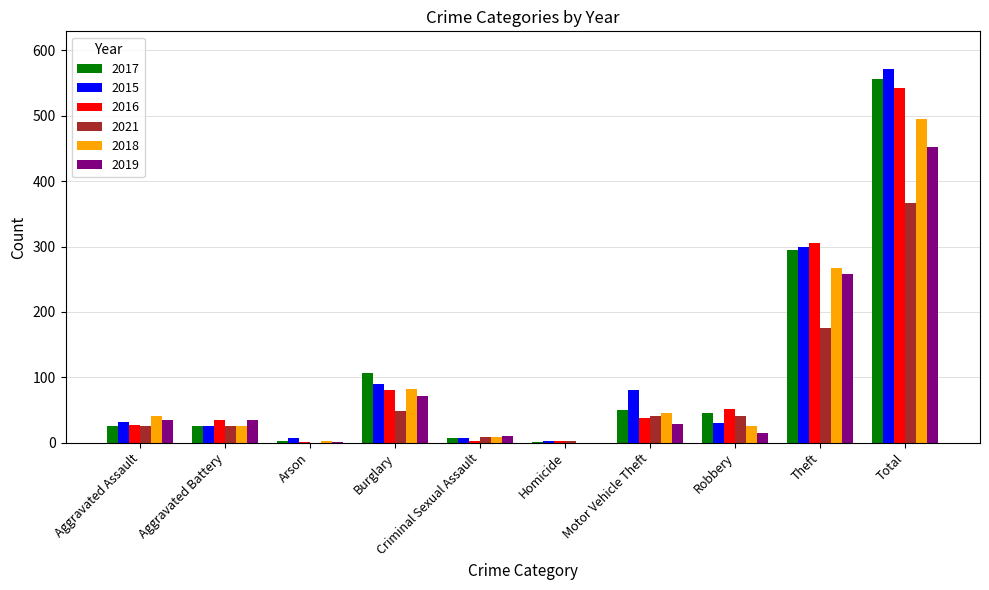

What are all the series names shown in the legend?

2017, 2015, 2016, 2021, 2018, 2019